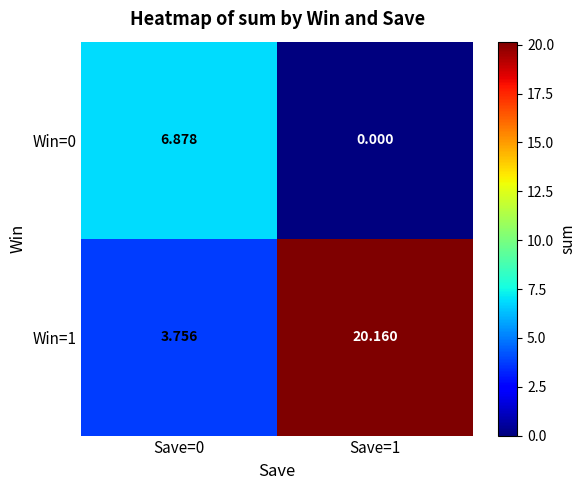

Is the value of Win=0 at Save=0 greater than the value of Win=1 at Save=0?

Yes